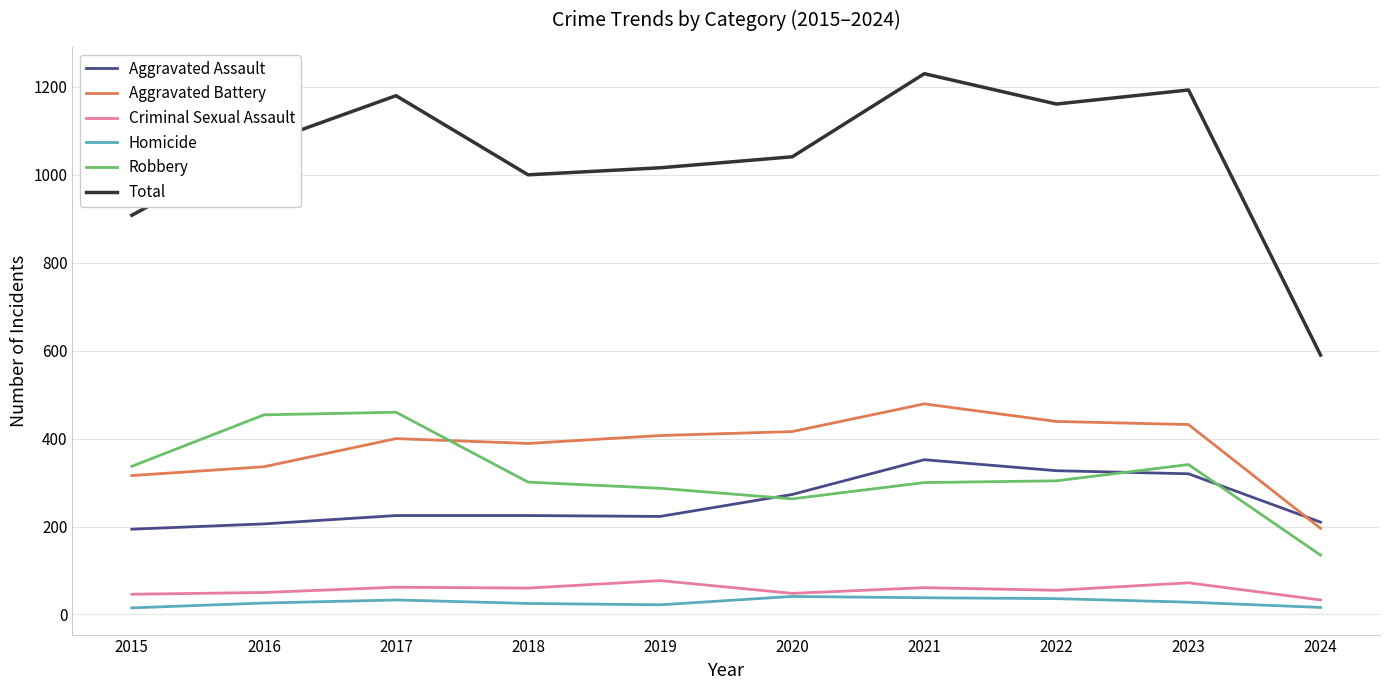

What are all the series names shown in the legend?

Aggravated Assault, Aggravated Battery, Criminal Sexual Assault, Homicide, Robbery, Total